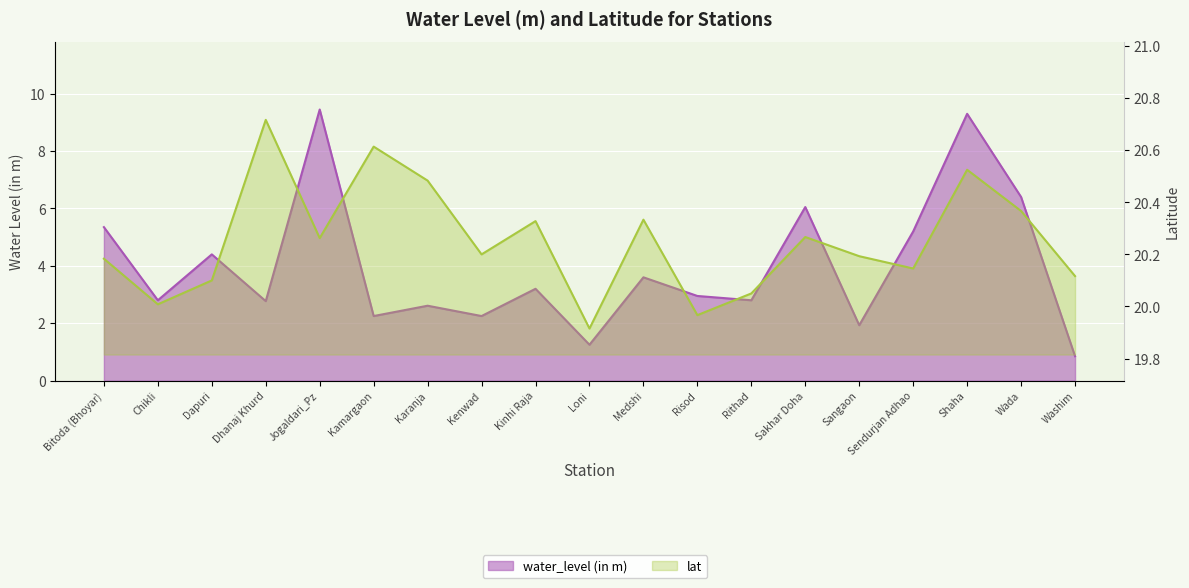

Between Dapuri and Sangaon, which series saw the biggest shift?

water_level (in m)